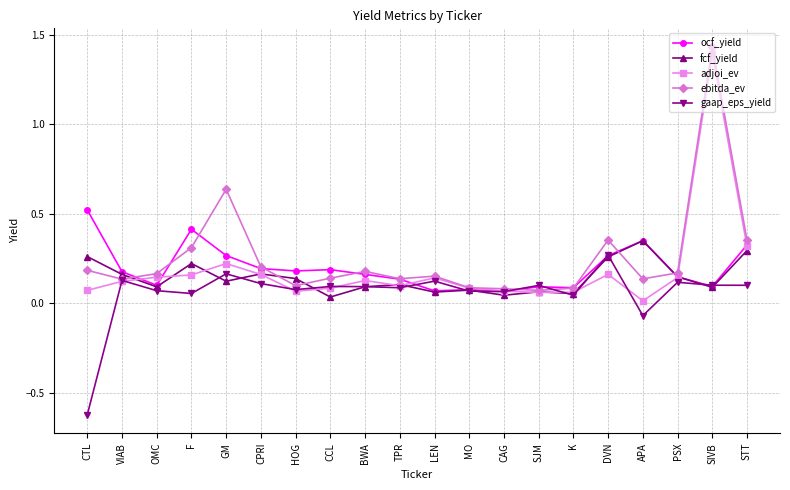

The value of ebitda_ev at OMC is 0.3. True or false?

False